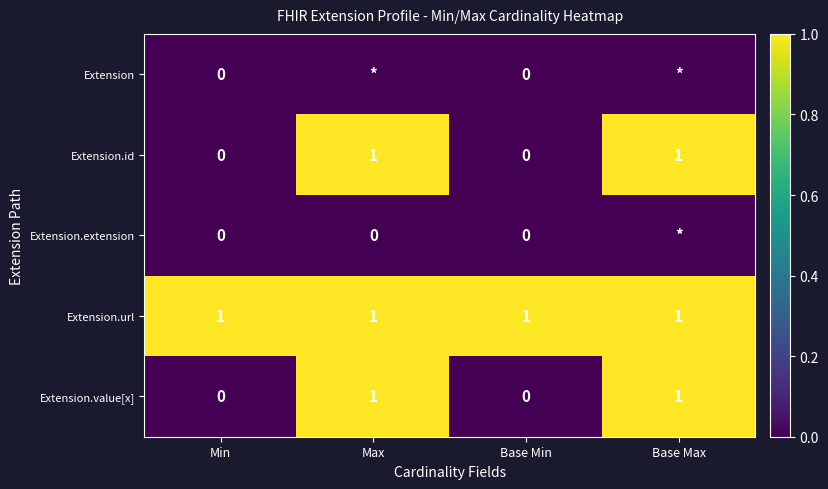

At how many categories does at least one series exceed 0?

4